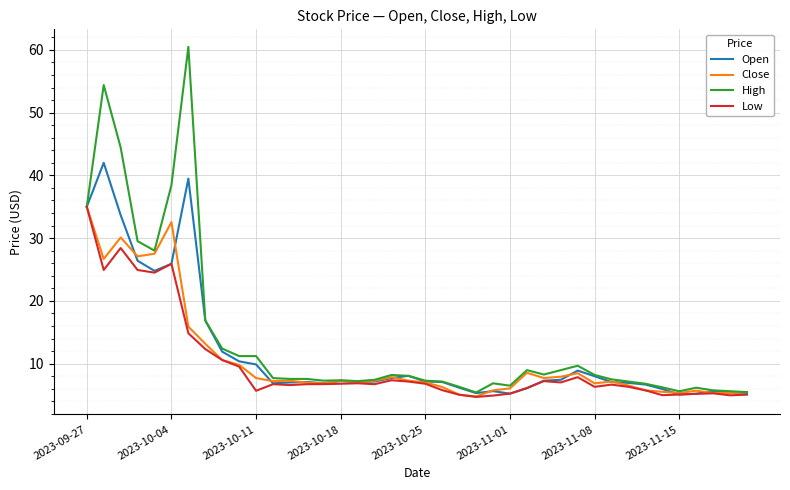

What is the smallest value displayed?

4.7